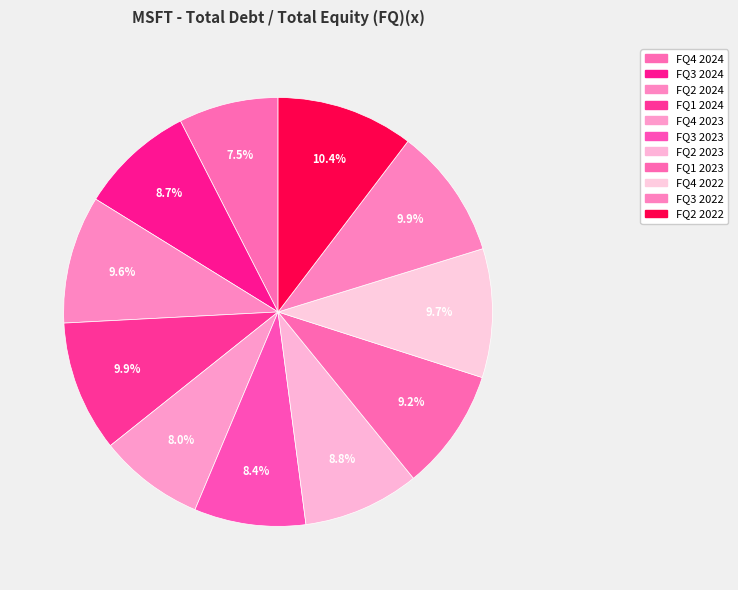

Rank the categories by value from highest to lowest.

FQ2 2022, FQ1 2024, FQ3 2022, FQ4 2022, FQ2 2024, FQ1 2023, FQ2 2023, FQ3 2024, FQ3 2023, FQ4 2023, FQ4 2024